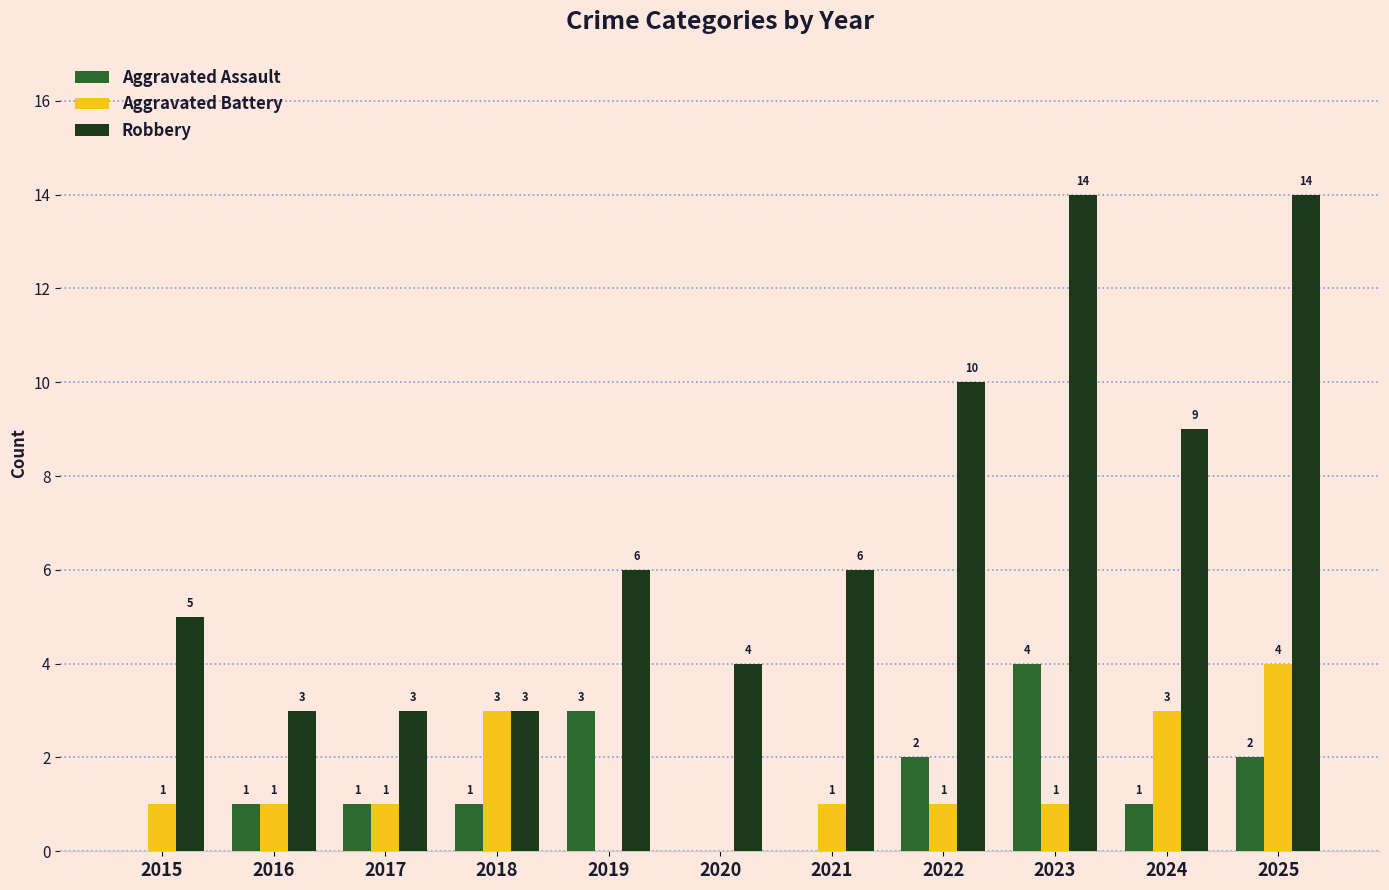

How many distinct data groups are displayed?

3